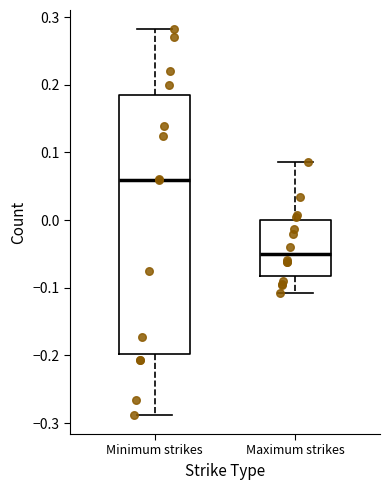

Which box has the lowest median line?

Maximum strikes